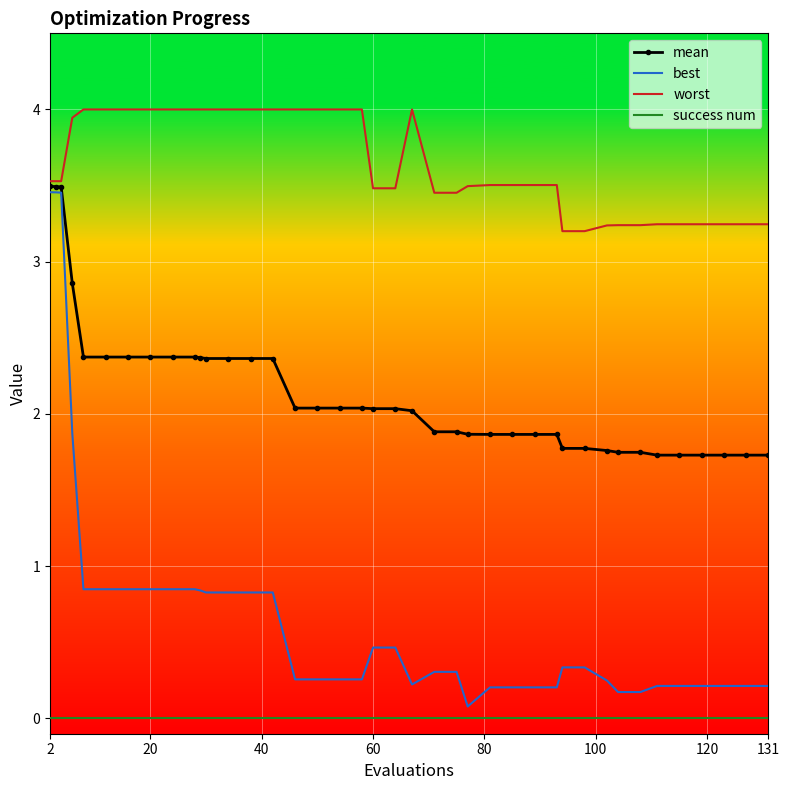

True or false: mean and success num intersect in this chart.

False